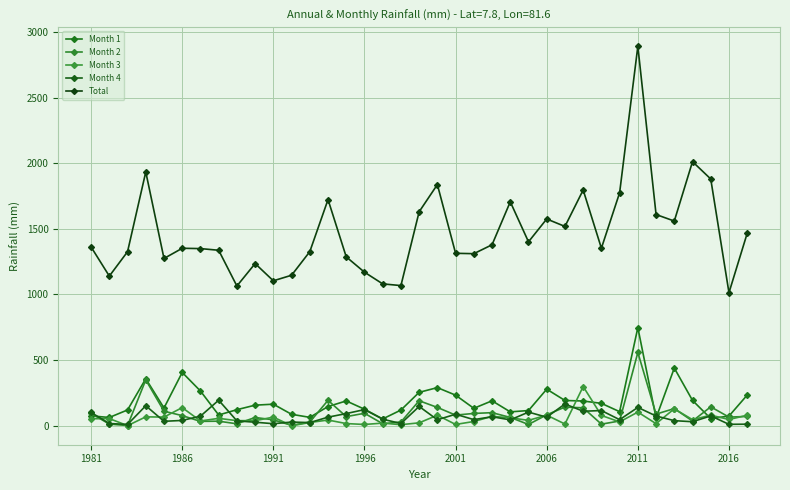

How many data points in Month 4 are above 50?

19